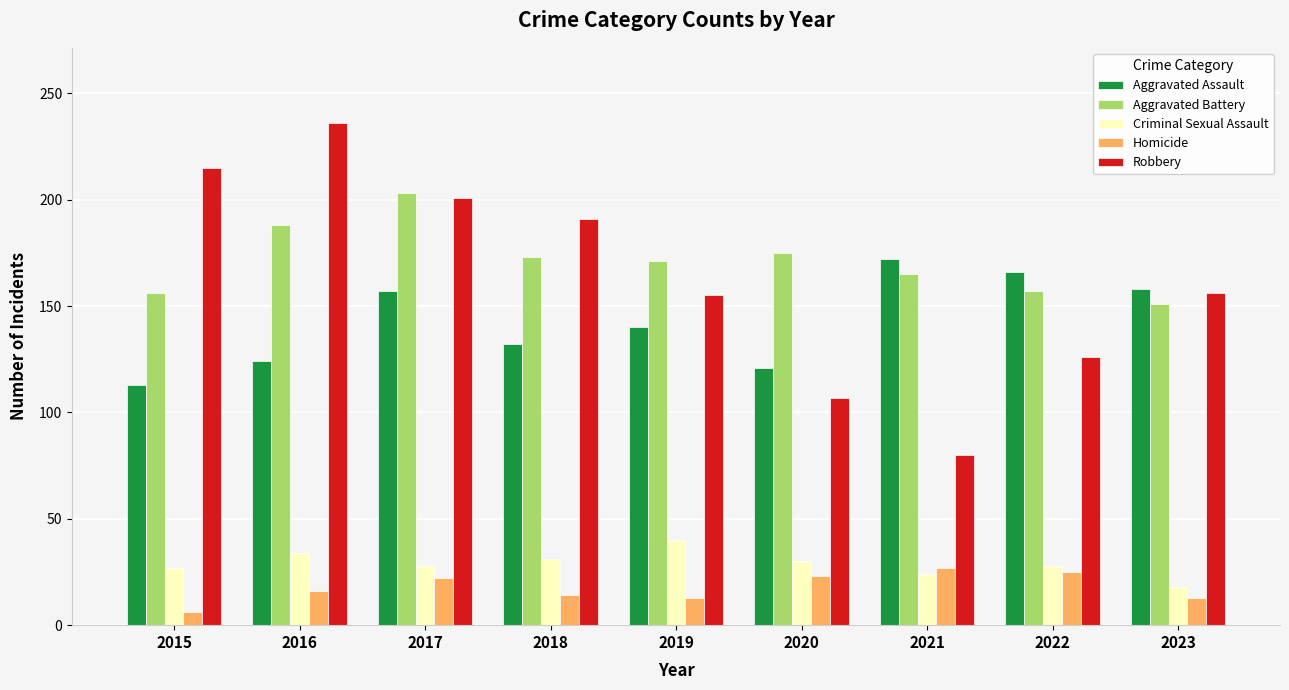

Which series has the largest total across all categories?

Aggravated Battery